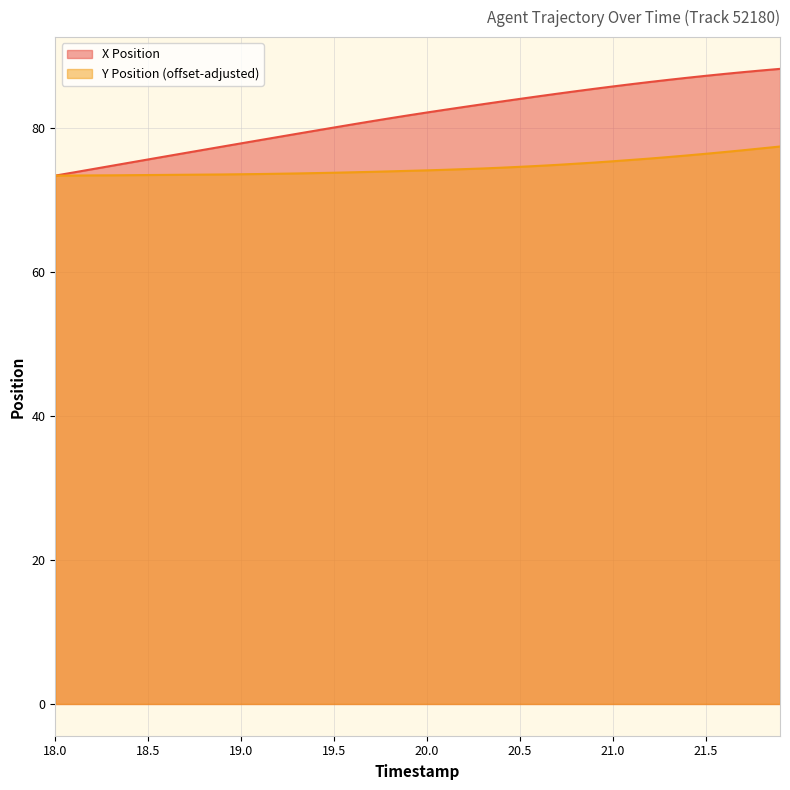

True or false: X Position and Y Position intersect in this chart.

False